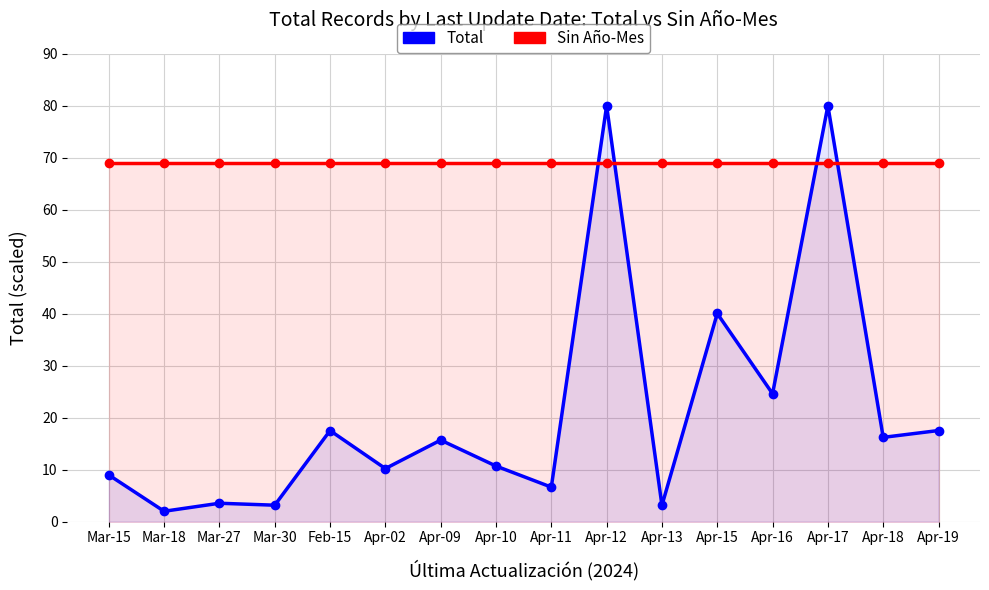

Reading left to right, transcribe all the data shown in this chart.

Total: Mar-15=9.0	Mar-18=2.0	Mar-27=3.5	Mar-30=3.2	Feb-15=17.5	Apr-02=10.2	Apr-09=15.7	Apr-10=10.7	Apr-11=6.6	Apr-12=80.0	Apr-13=3.1	Apr-15=40.0	Apr-16=24.6	Apr-17=80.0	Apr-18=16.2	Apr-19=17.5
Sin Año-Mes: Mar-15=69.0	Mar-18=69.0	Mar-27=69.0	Mar-30=69.0	Feb-15=69.0	Apr-02=69.0	Apr-09=69.0	Apr-10=69.0	Apr-11=69.0	Apr-12=69.0	Apr-13=69.0	Apr-15=69.0	Apr-16=69.0	Apr-17=69.0	Apr-18=69.0	Apr-19=69.0